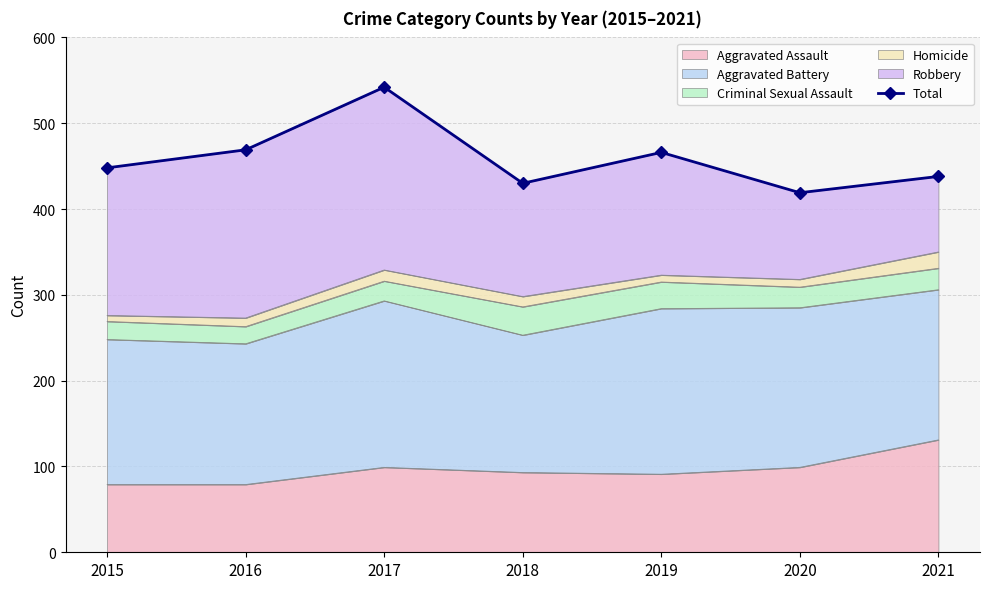

List the labels in order of value, smallest first.

2020, 2018, 2021, 2015, 2019, 2016, 2017